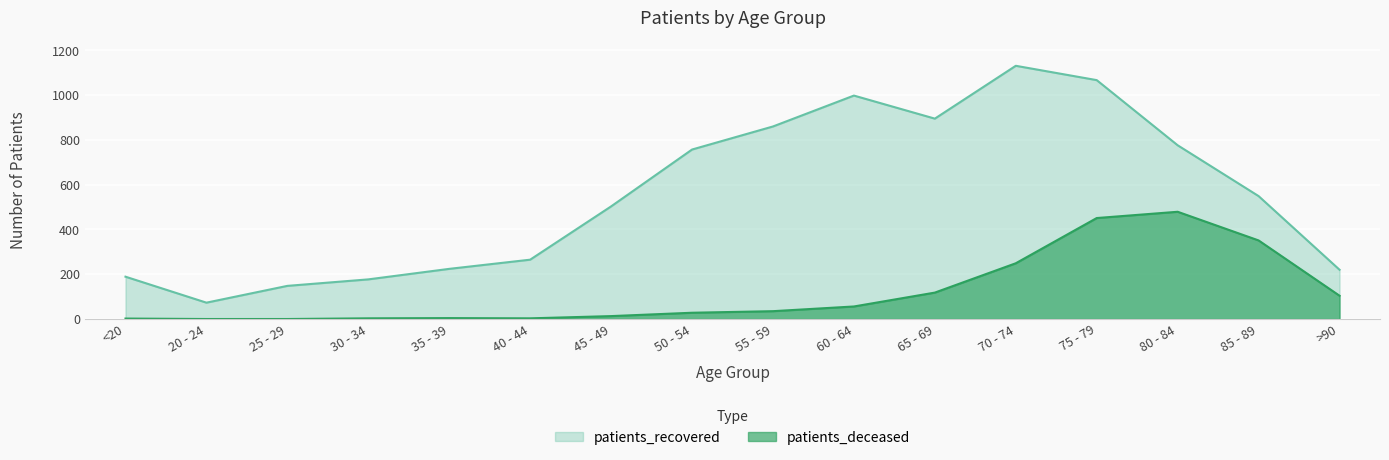

At which label is patients_recovered closest to 602?

85 - 89